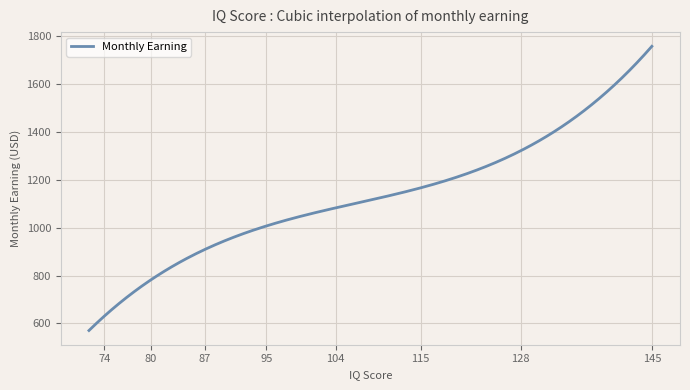

What is the difference between the maximum and minimum values?

1187.7